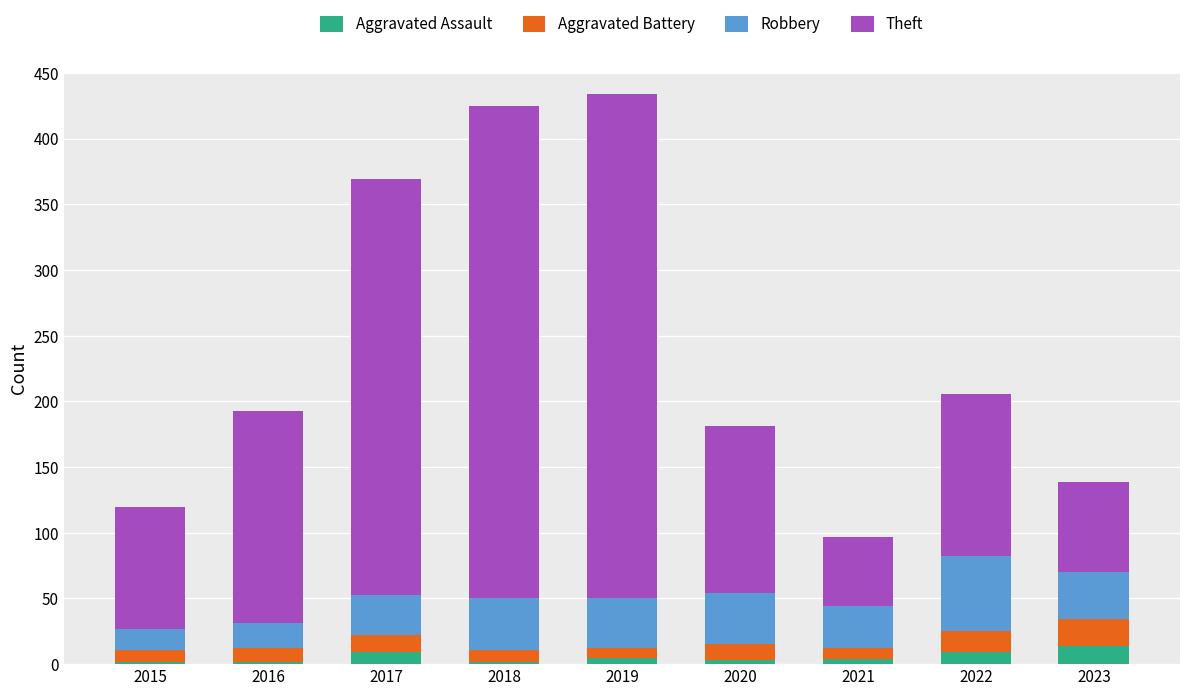

What is the total value across all series at 2017?

369